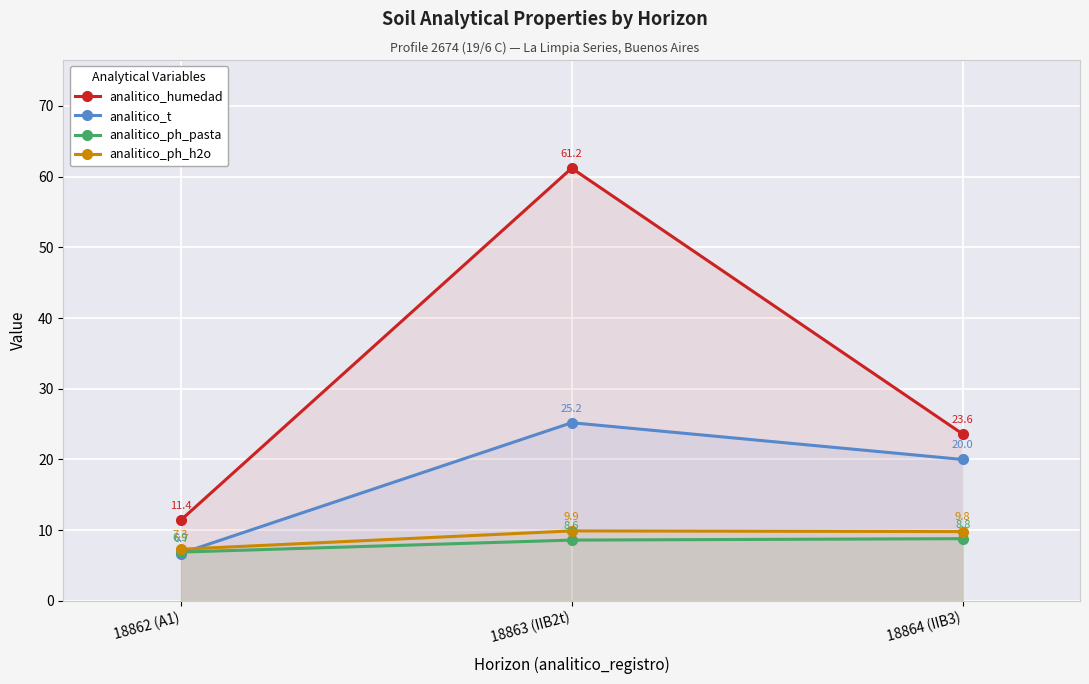

Count the analitico_ph_pasta values in the range 6 to 8.

1